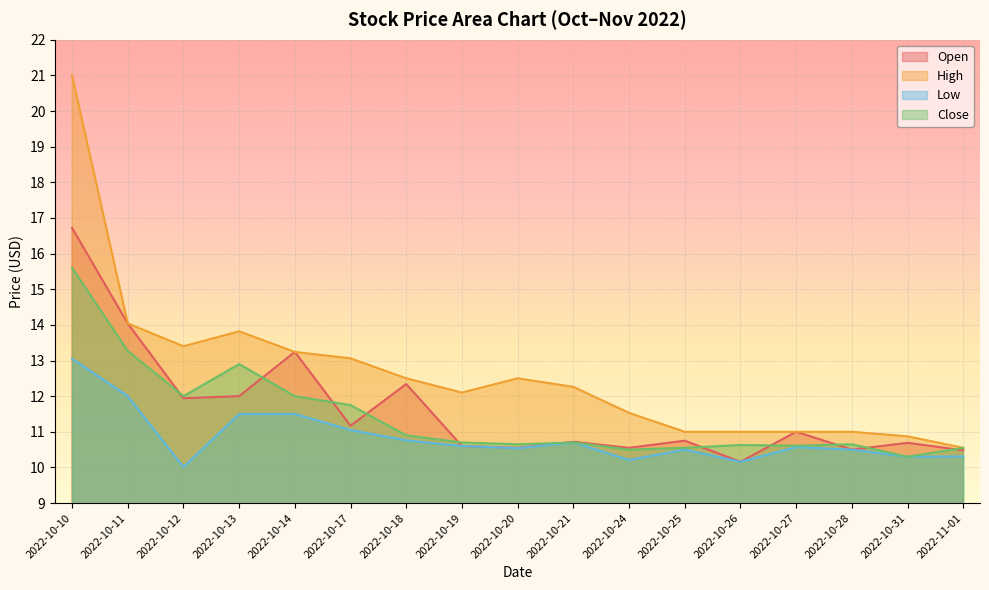

What is the label of the 14th point from the left?

2022-10-27